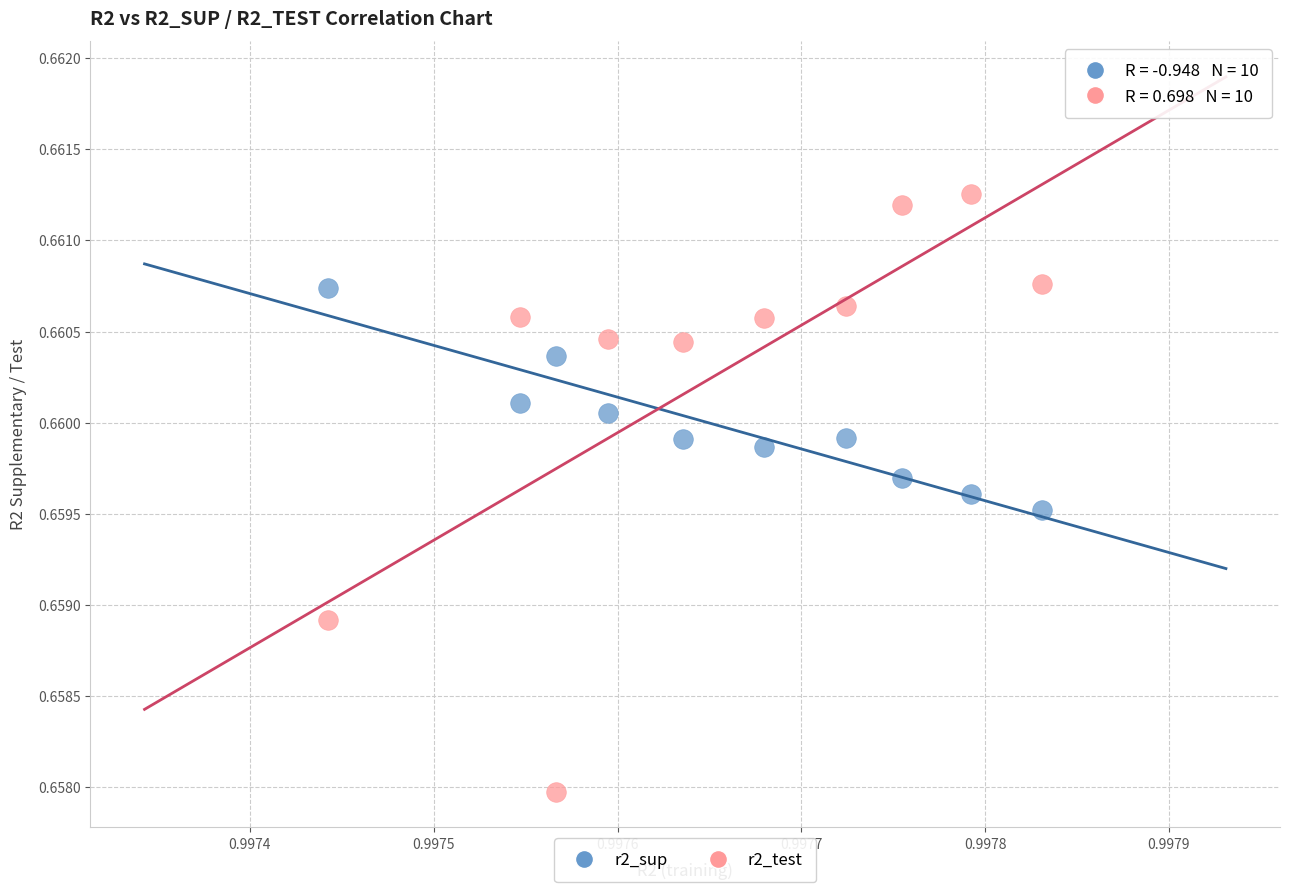

What are all the series names shown in the legend?

r2_sup, r2_test